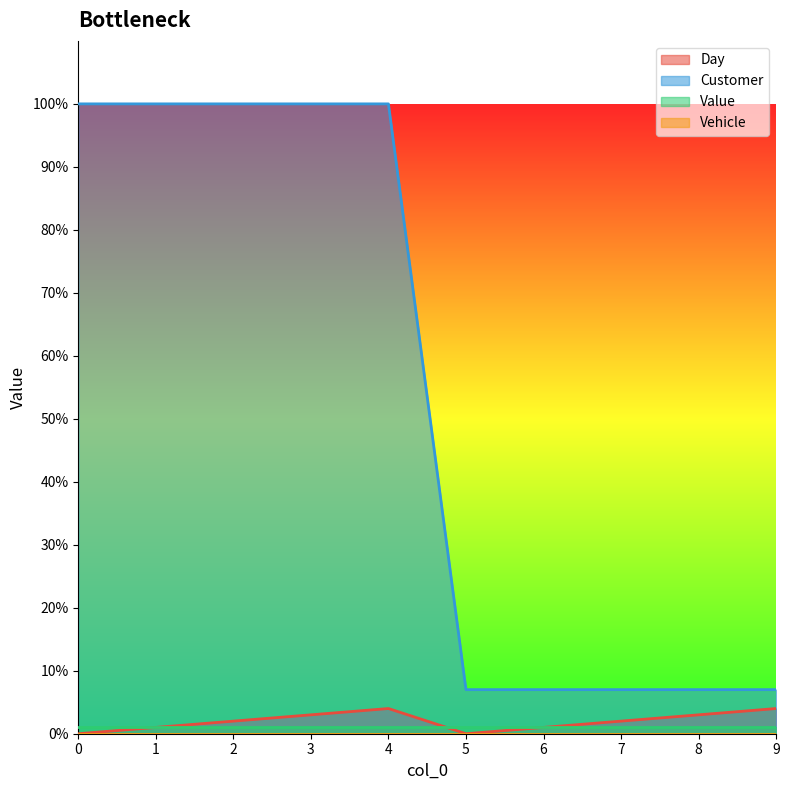

What is the difference between the maximum and minimum values in the Day series?

4